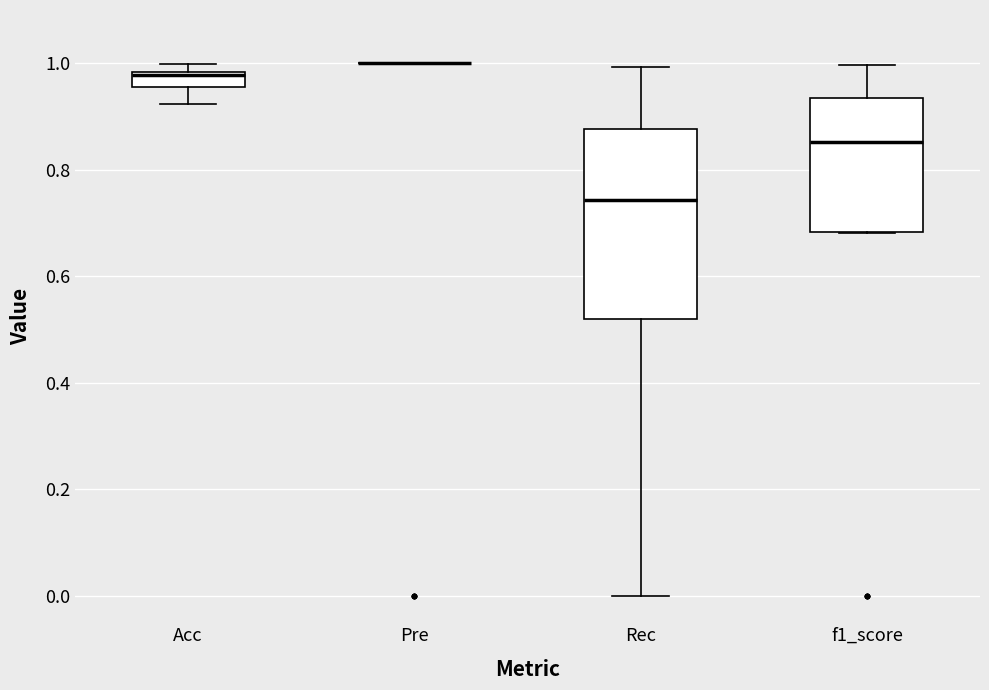

Comparing the boxes themselves (not the whiskers), which one is the tallest?

Rec